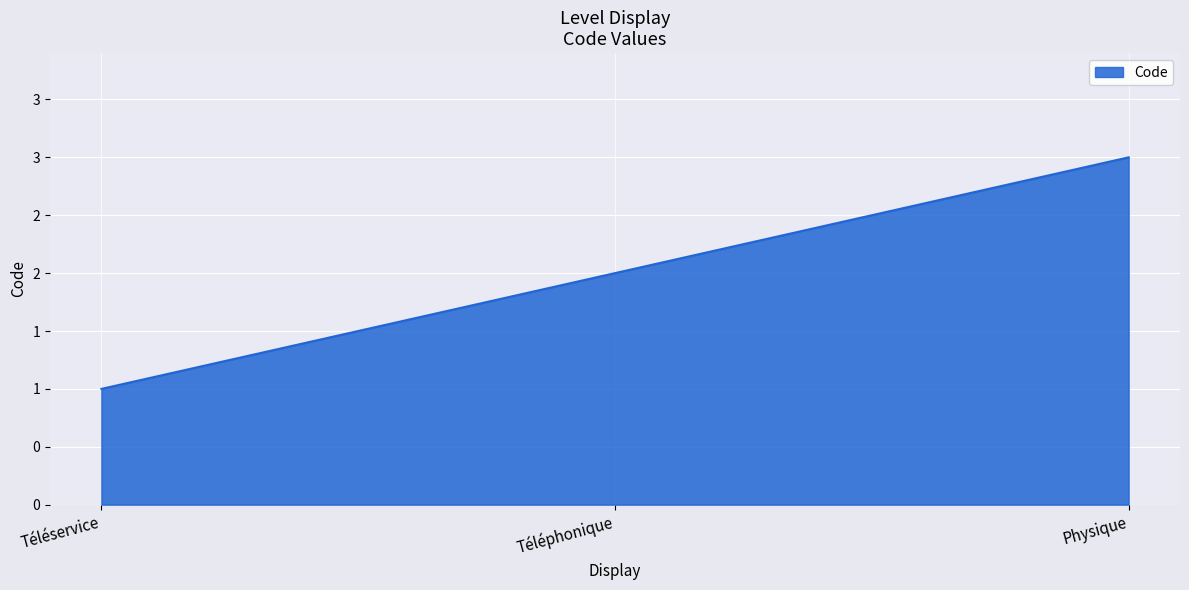

What is the label of the 1st point from the left?

Téléservice